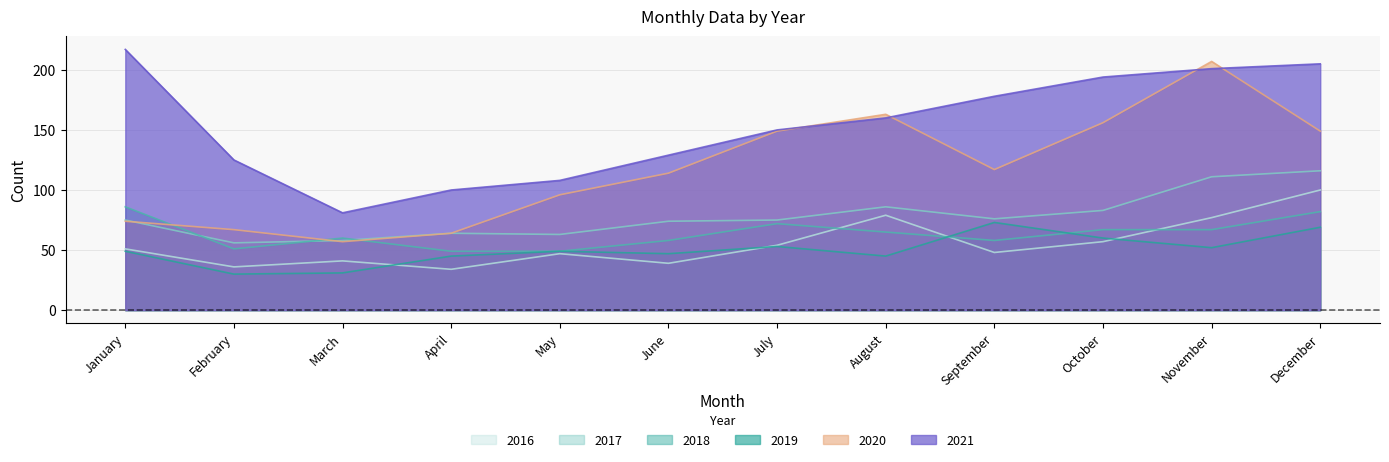

What is the average value of the 2017 series?

78